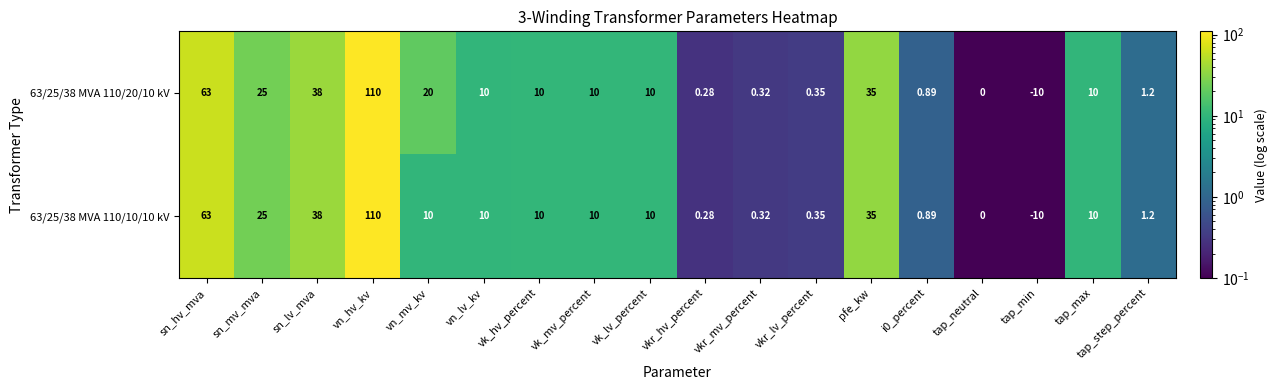

Where does the 63/25/38 MVA 110/20/10 kV series first go above 10?

sn_hv_mva